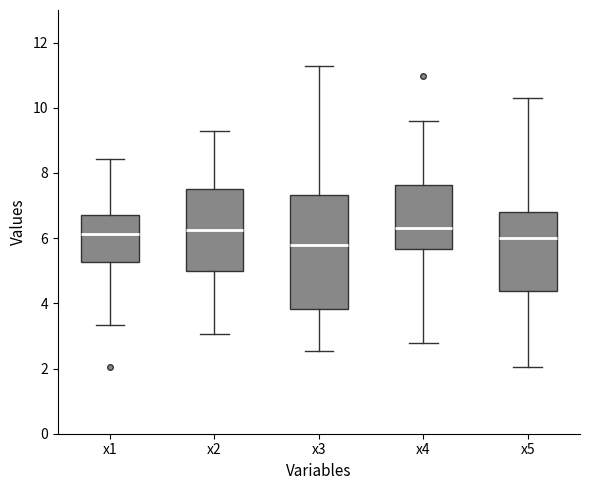

Which box is the tallest, from its lower edge to its upper edge?

x3